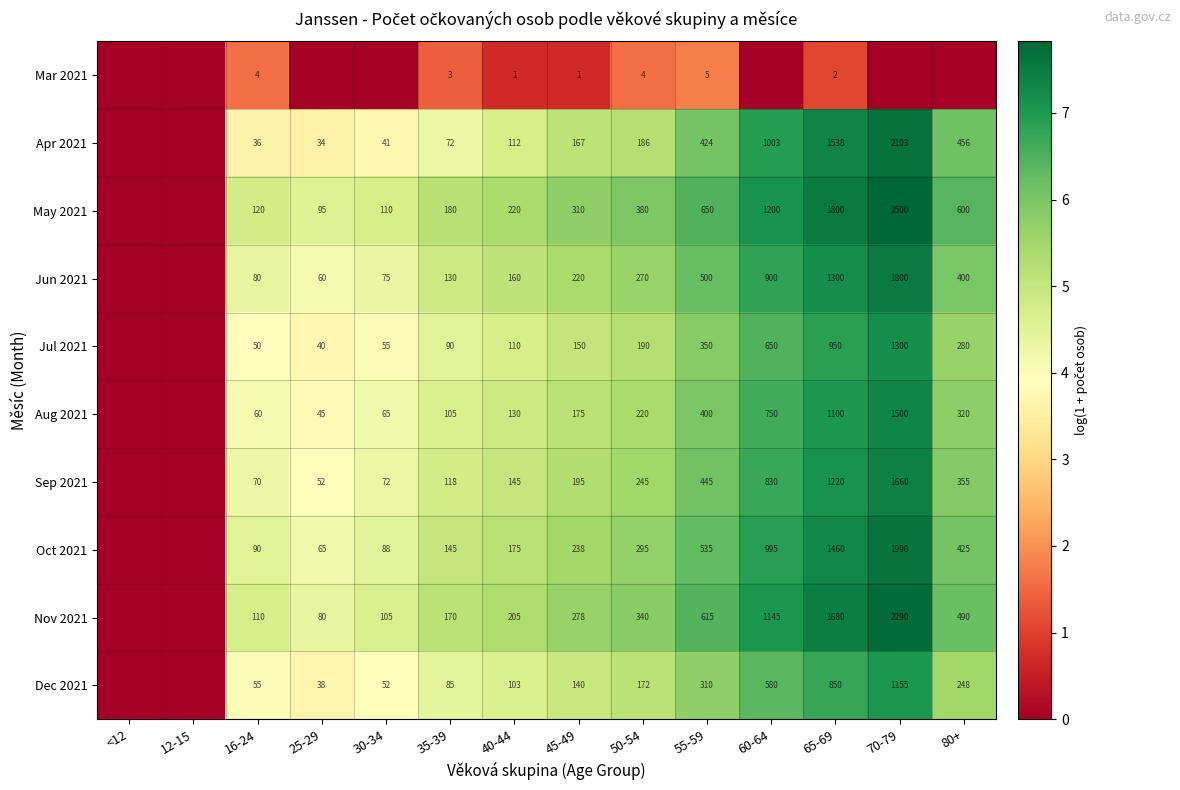

What is the sum of the Aug 2021 values at 30-34 and 50-54?

285